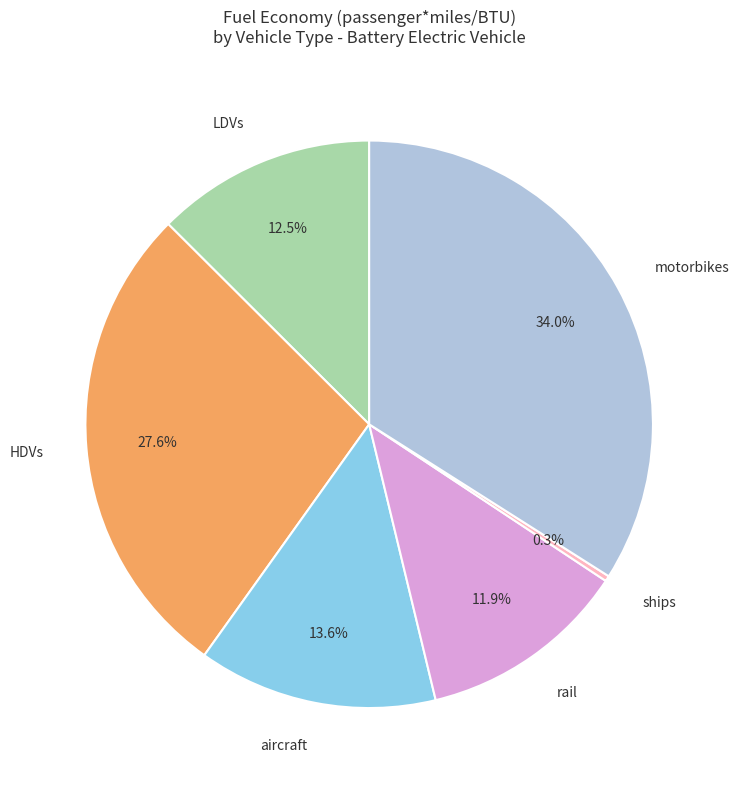

The LDVs slice represents 1% of the pie. True or false?

False